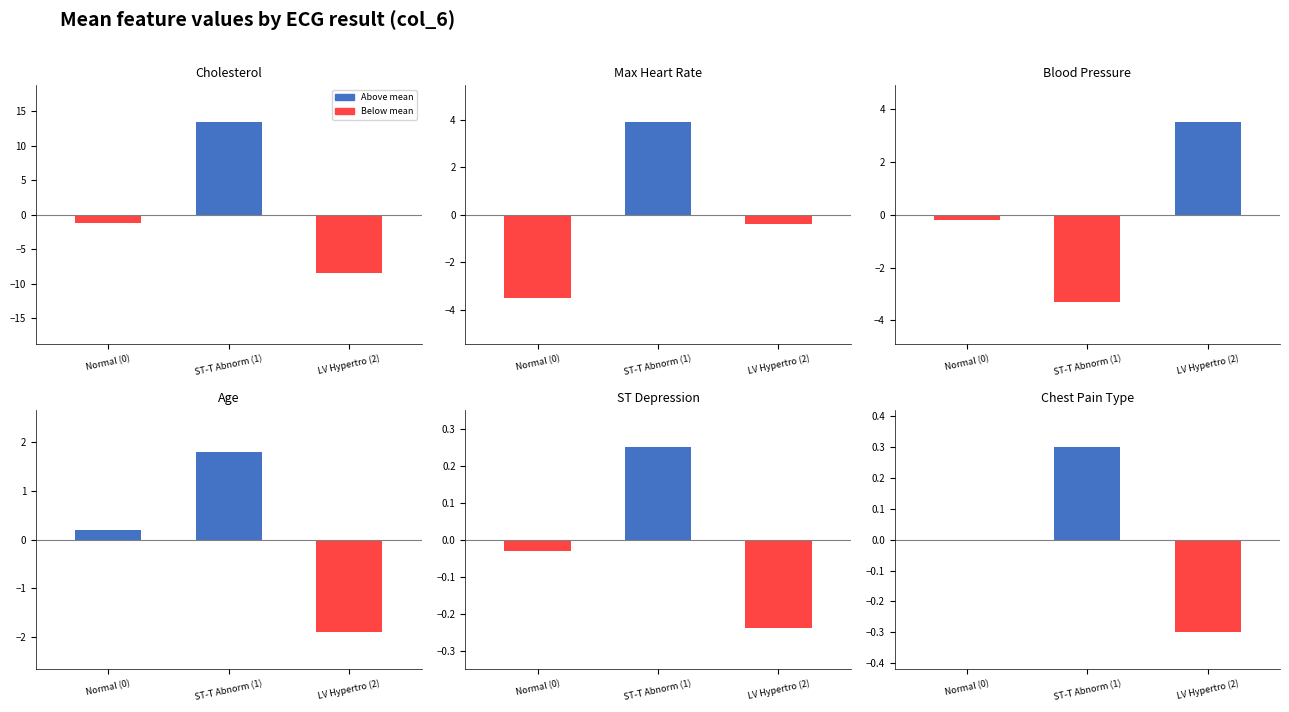

What is the difference between the col_0 values at ST-T Abnorm (1) and LV Hypertro (2)?

3.7